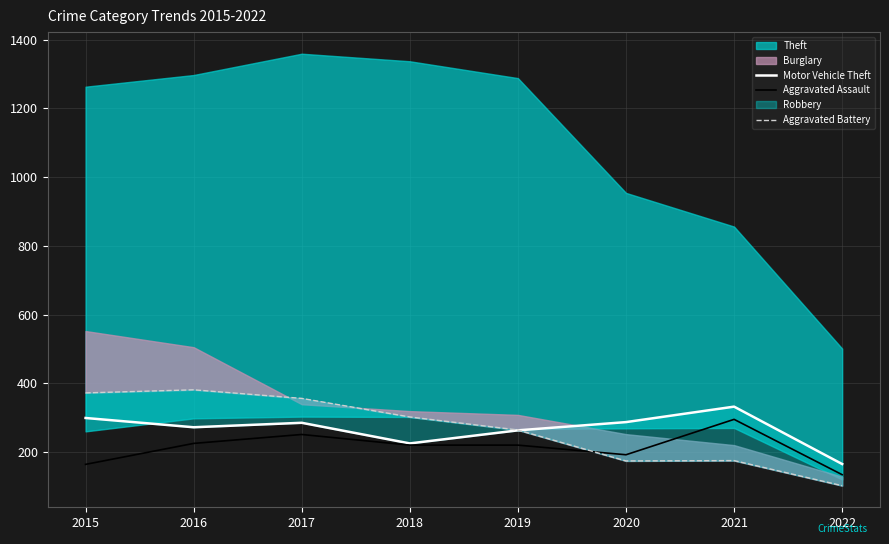

Which has a higher value, 2015 or 2020?

2015